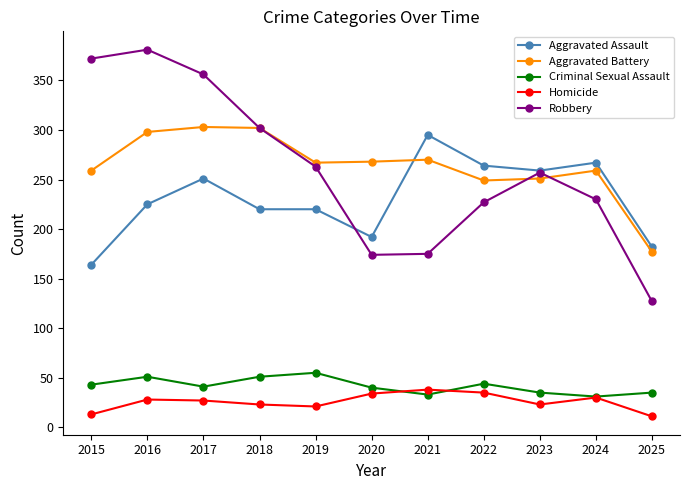

Where is Robbery nearest to the value 254?

2023